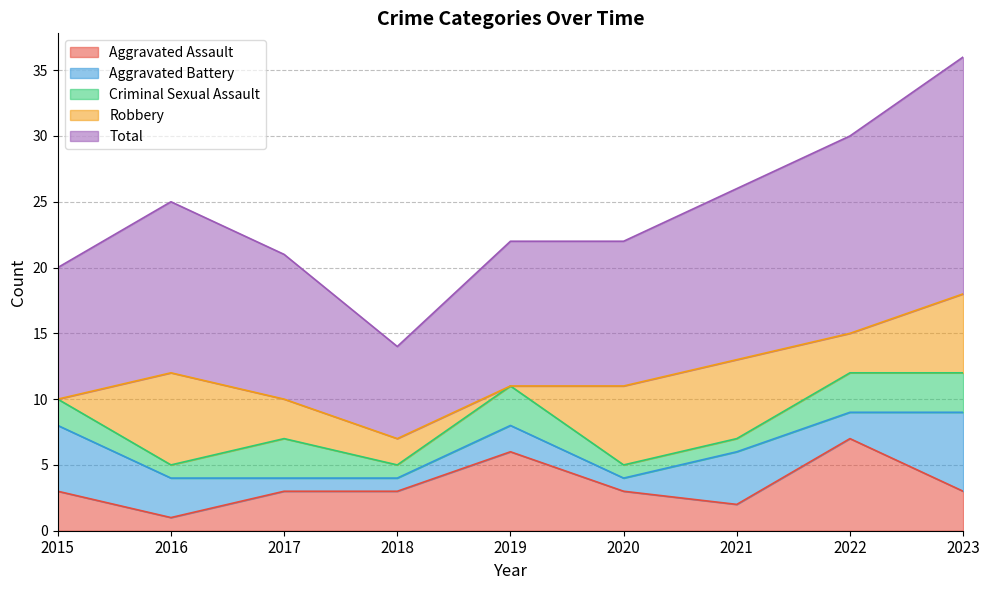

What is the difference between the maximum and minimum values in the Aggravated Battery series?

5